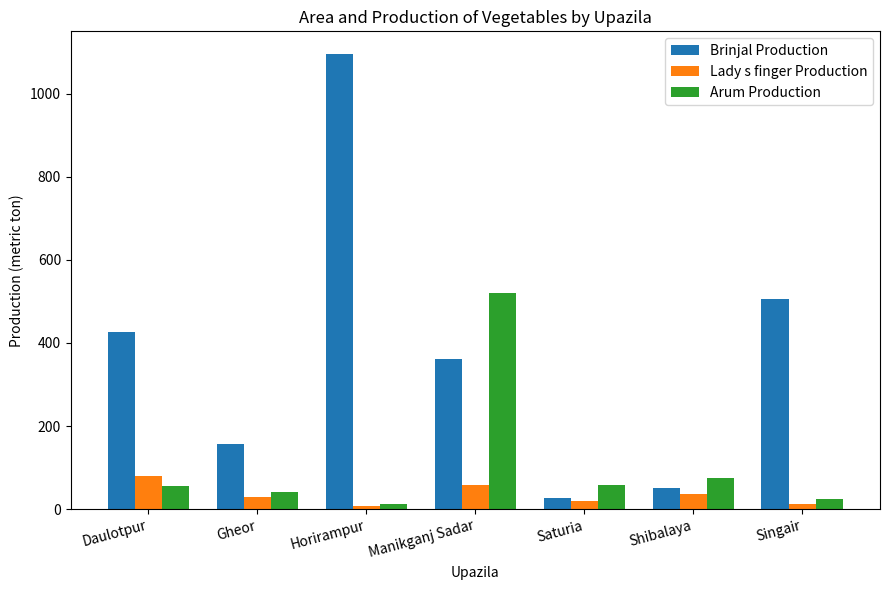

What is the value of the Lady s finger Production bar at the 5th from the left?

20